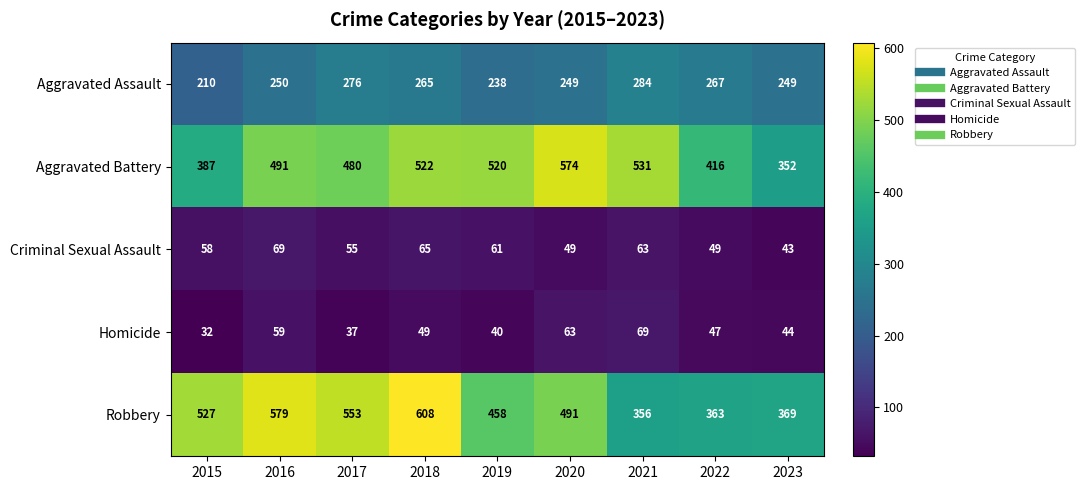

Where is Robbery nearest to the value 482?

2020